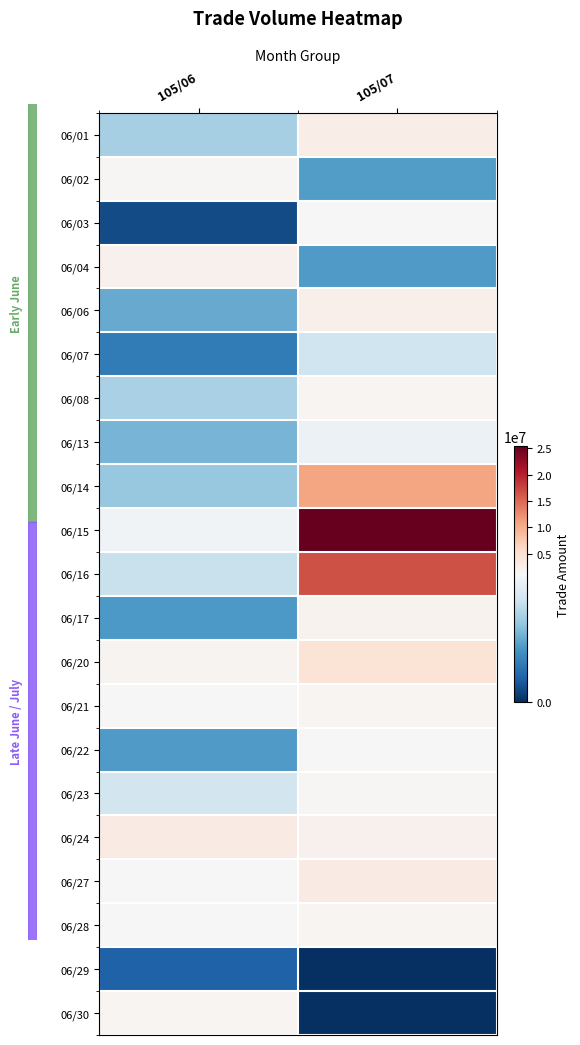

At 105/07, list the series in order from smallest to largest.

06/29, 06/30, 06/04, 06/02, 06/07, 06/13, 06/03, 06/22, 06/23, 06/28, 06/08, 06/21, 06/17, 06/24, 06/06, 06/01, 06/27, 06/20, 06/14, 06/16, 06/15